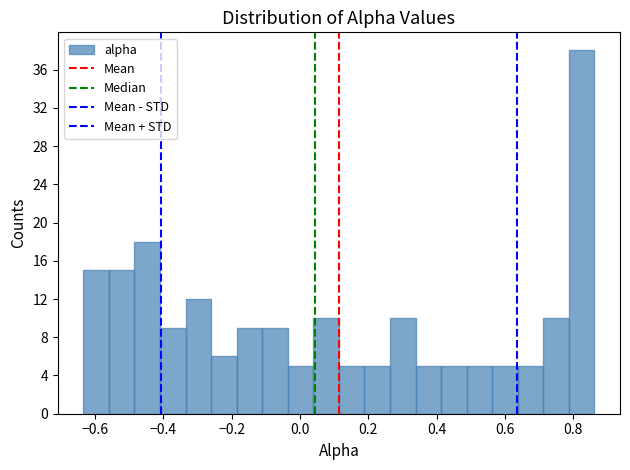

Read against the x-axis, roughly where is the centre of the tallest bar?

0.82